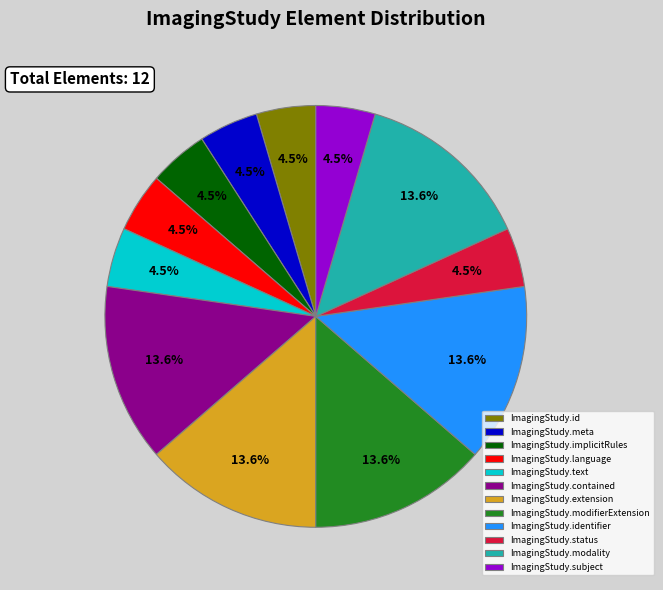

What is the ratio of the value at ImagingStudy.language to the value at ImagingStudy.extension?

0.3